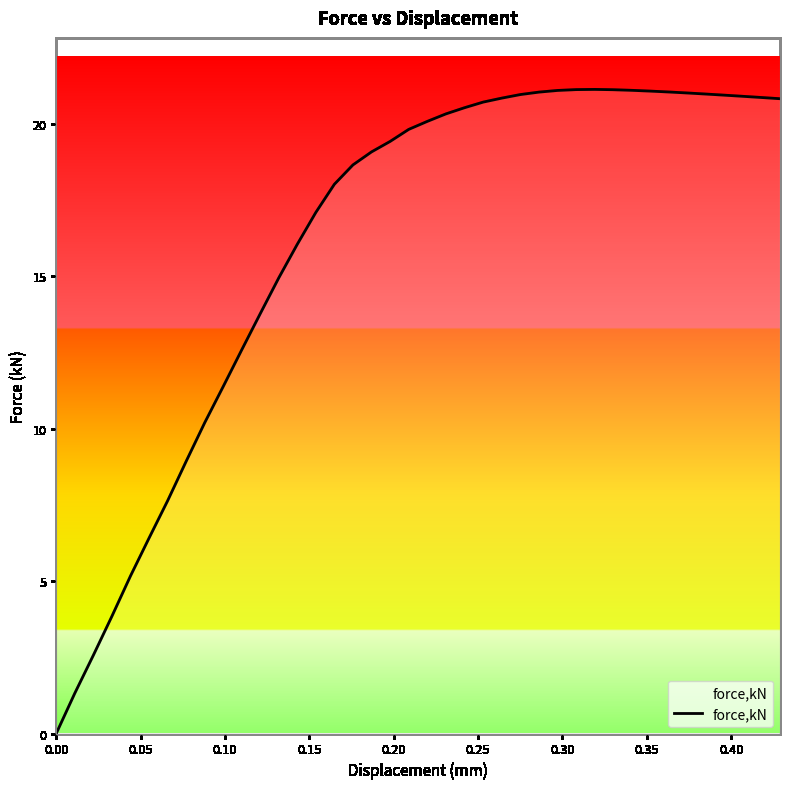

What is the sum of all values?

644.3